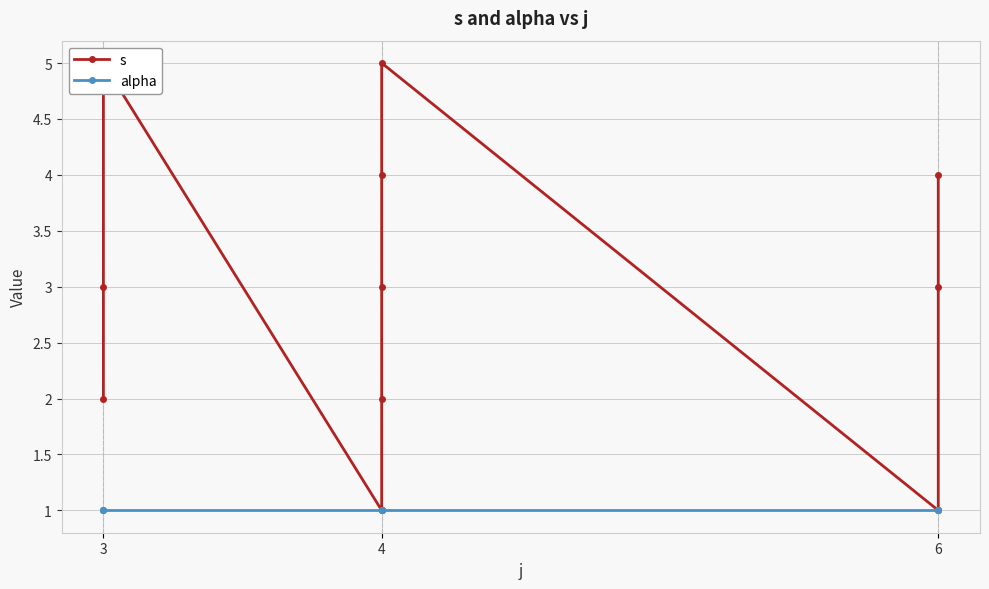

What is the minimum value shown in the chart?

1